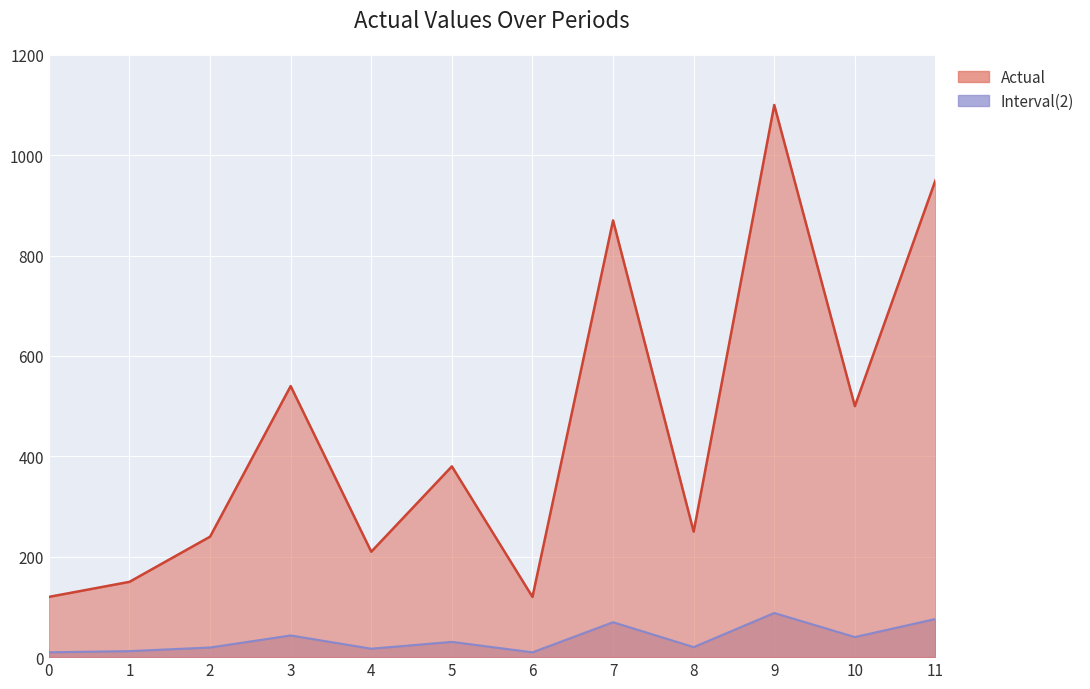

What is the value of the 5th point from the left?

16.8